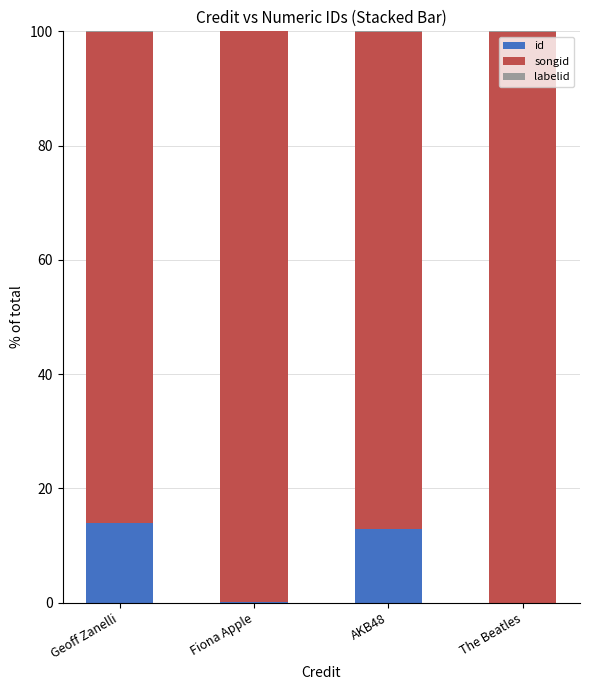

True or false: id has a value of 22.5 at AKB48.

False